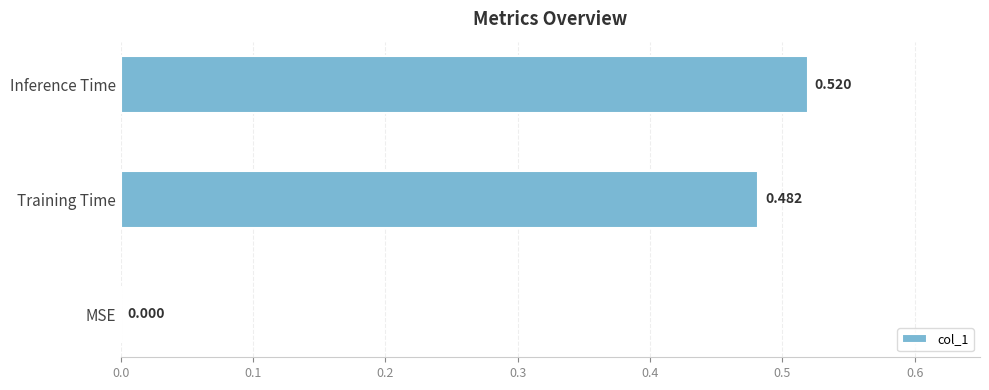

Where is the data nearest to the value 0?

MSE